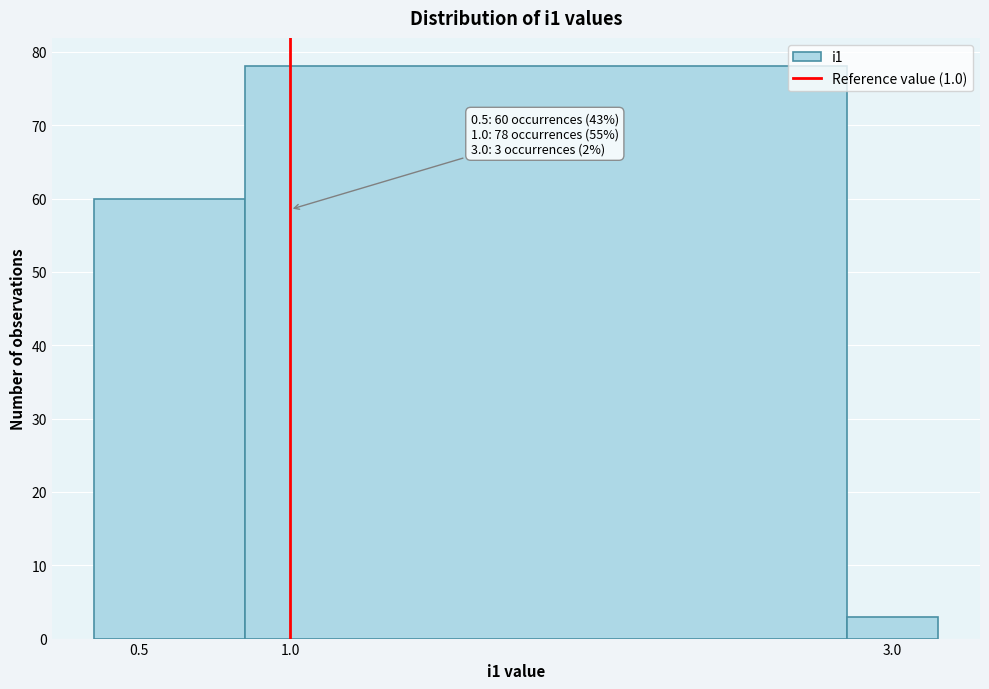

Over which range of the x-axis is the bar tallest?

0.85 to 2.85